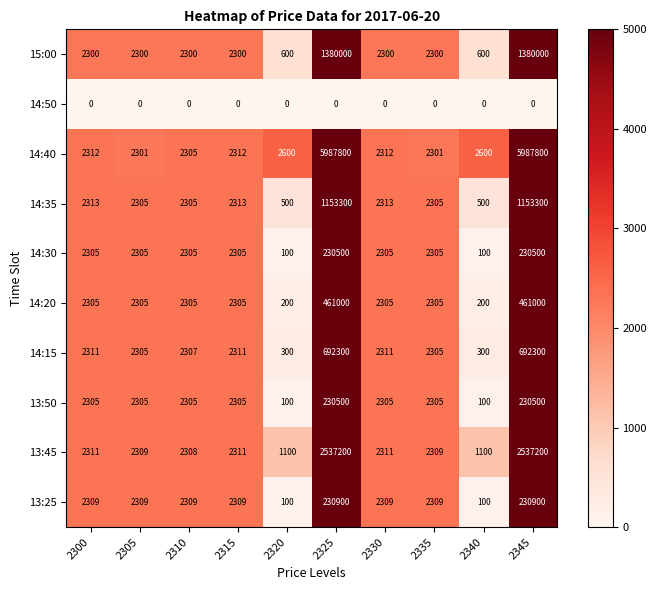

The value of 14:15 at 2305 is 2305. True or false?

True